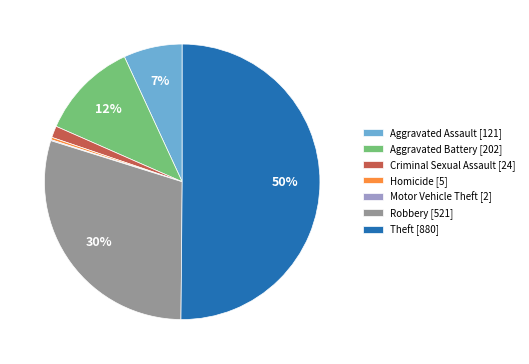

Does Robbery [521] represent more than half of the total?

No